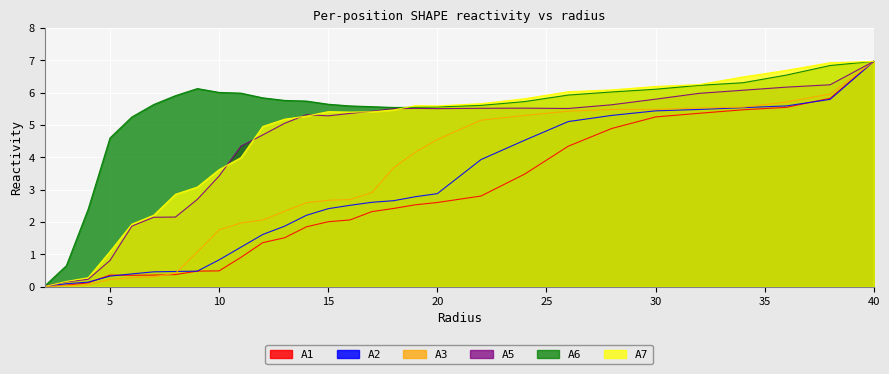

Reading left to right, extract all data points from this chart.

A1: 0.0	0.0	0.1	0.4	0.4	0.4	0.4	0.5	0.5	0.9	1.4	1.5	1.9	2.0	2.1	2.3	2.4	2.5	2.6	2.8	3.5	4.3	4.9	5.3	5.4	5.5	5.5	5.8	7.0
A2: 0.0	0.1	0.1	0.3	0.4	0.5	0.5	0.5	0.8	1.2	1.6	1.9	2.2	2.4	2.5	2.6	2.7	2.8	2.9	3.9	4.5	5.1	5.3	5.4	5.5	5.5	5.6	5.8	7.0
A3: 0.0	0.0	0.1	0.2	0.3	0.3	0.4	1.1	1.8	2.0	2.1	2.3	2.6	2.7	2.7	2.9	3.7	4.2	4.6	5.2	5.3	5.4	5.5	5.5	5.5	5.6	5.7	6.0	7.0
A5: 0.0	0.1	0.2	0.8	1.9	2.1	2.2	2.7	3.4	4.3	4.7	5.1	5.3	5.3	5.4	5.4	5.5	5.5	5.5	5.5	5.5	5.5	5.6	5.8	6.0	6.1	6.2	6.2	7.0
A6: 0.0	0.7	2.4	4.6	5.3	5.6	5.9	6.1	6.0	6.0	5.8	5.8	5.7	5.6	5.6	5.6	5.5	5.5	5.6	5.6	5.7	5.9	6.0	6.1	6.2	6.3	6.5	6.8	7.0
A7: 0.0	0.2	0.3	1.1	1.9	2.2	2.9	3.1	3.6	4.0	5.0	5.2	5.3	5.4	5.4	5.4	5.5	5.6	5.6	5.7	5.8	6.0	6.1	6.2	6.3	6.5	6.7	6.9	7.0